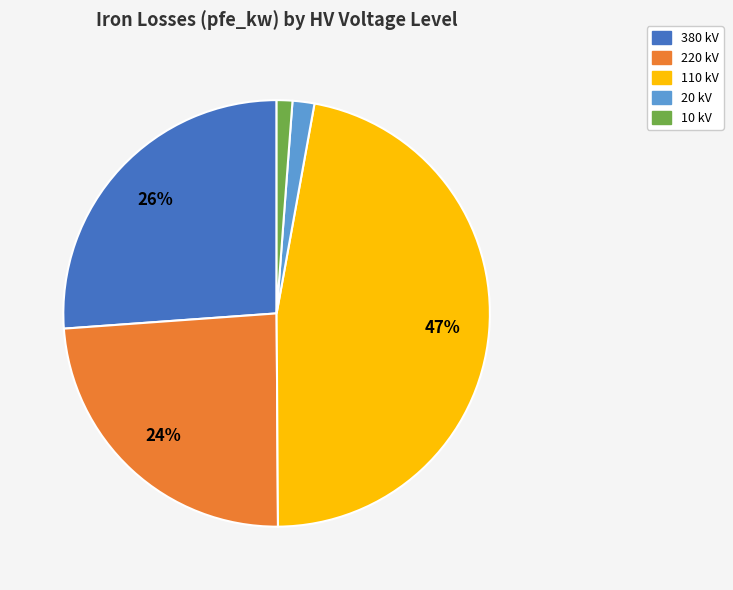

Is the sum of 10 kV and 20 kV greater than half?

No